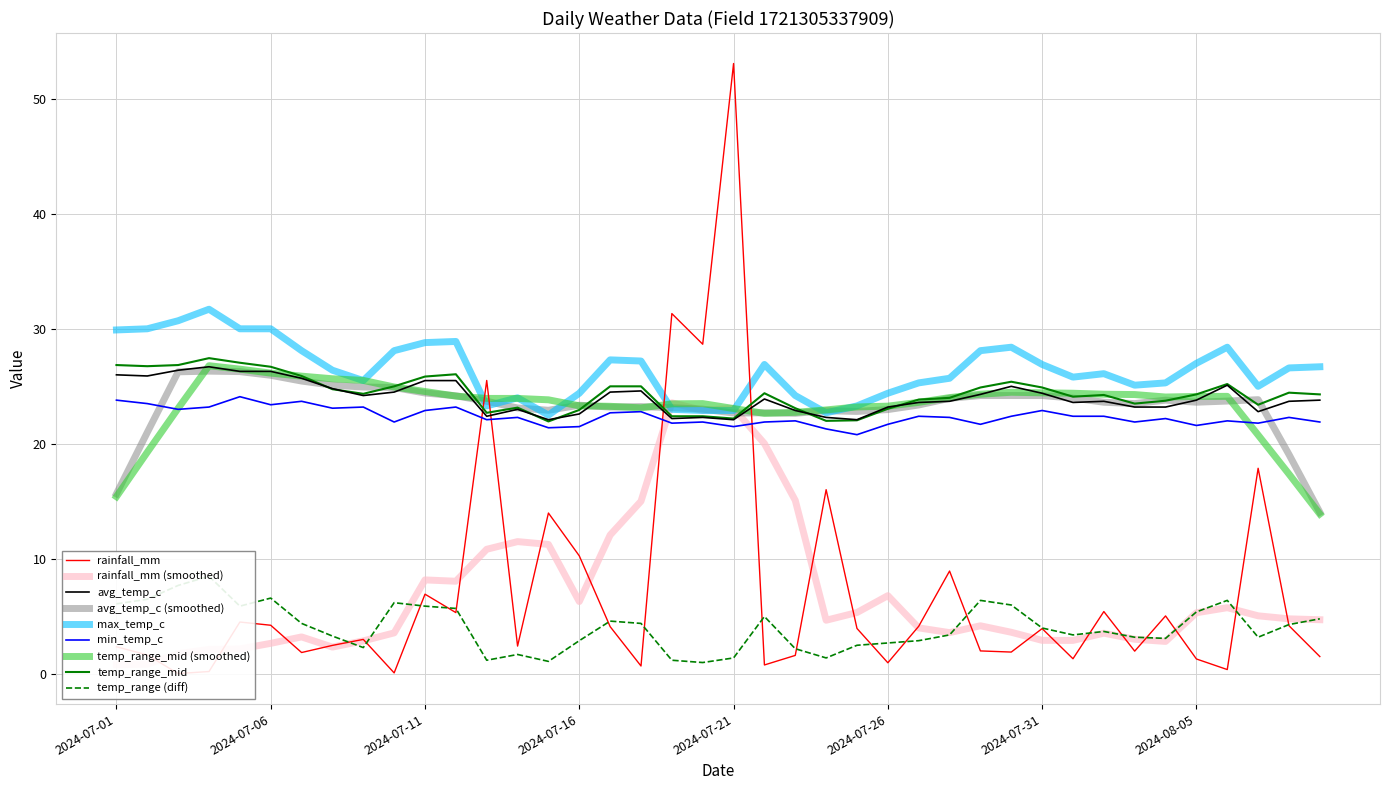

What is the label of the 14th point from the right?

2024-07-27